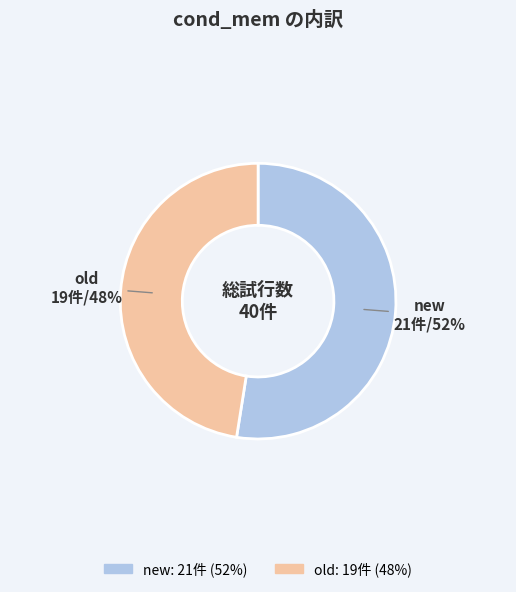

Which category has the biggest portion of the pie?

new